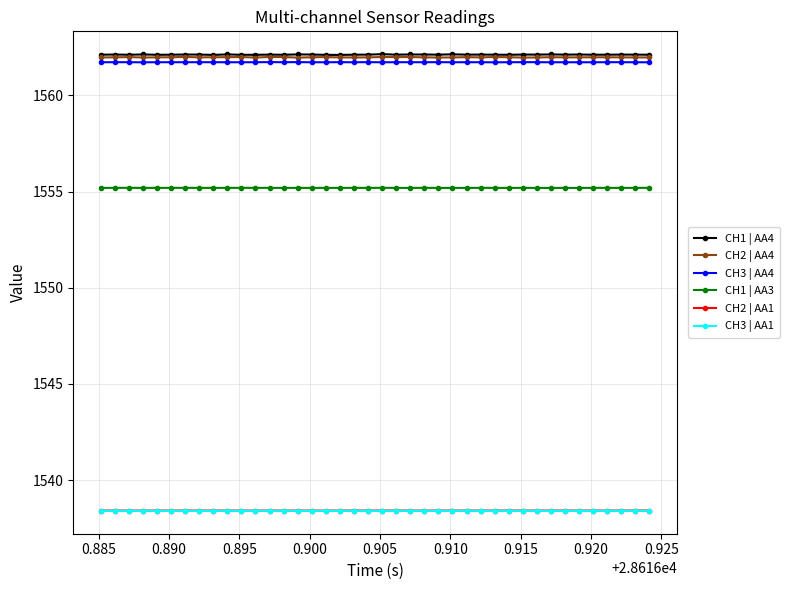

Does the chart have visible grid lines?

Yes